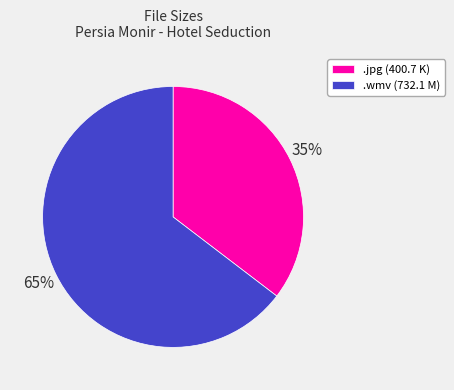

To the nearest percent, what percentage of the pie is .wmv (732.1 M)?

65%